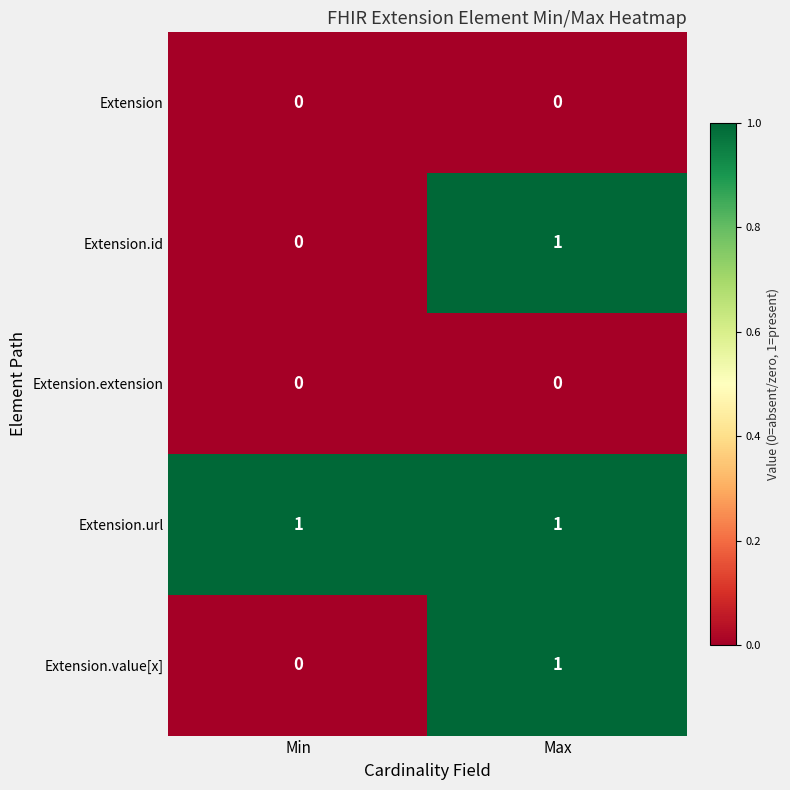

Which series has the largest total across all categories?

Extension.url